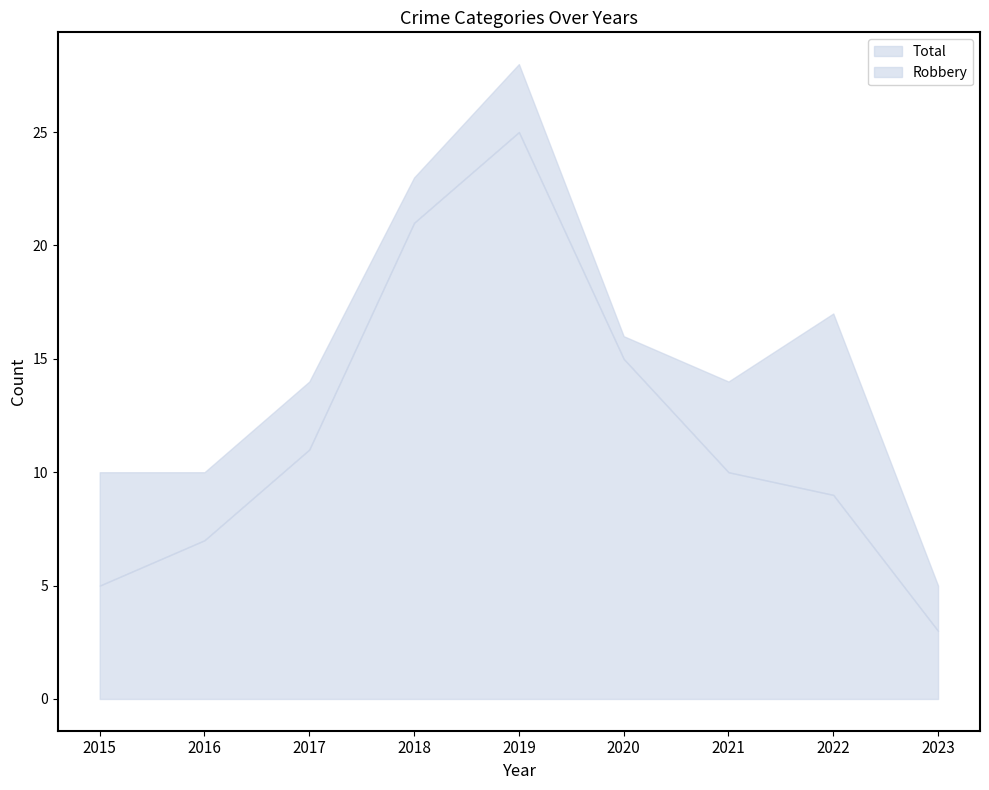

Count the number of data series in this chart.

2